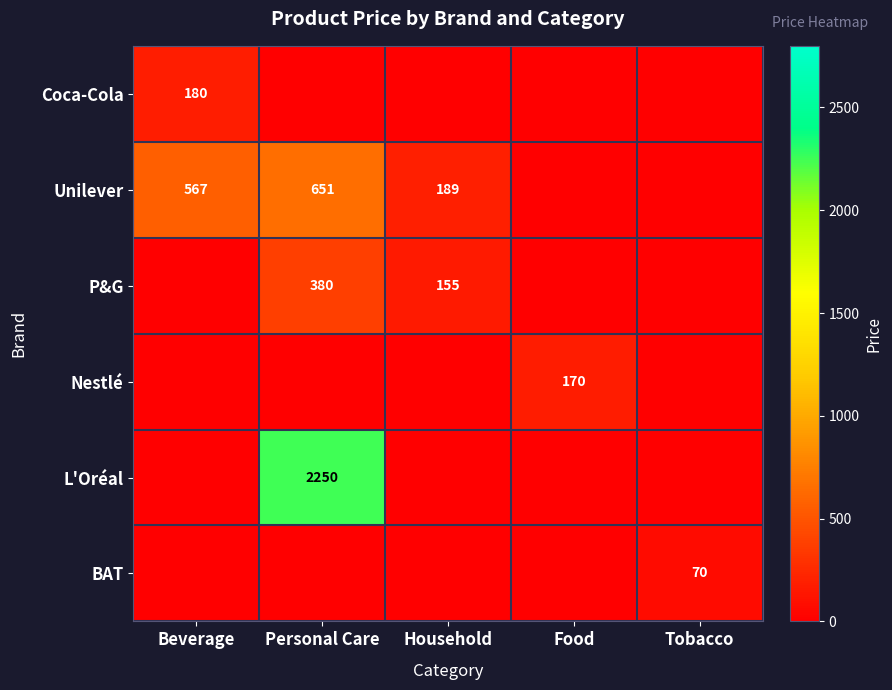

What is the difference between the highest and lowest values at Beverage?

567.0